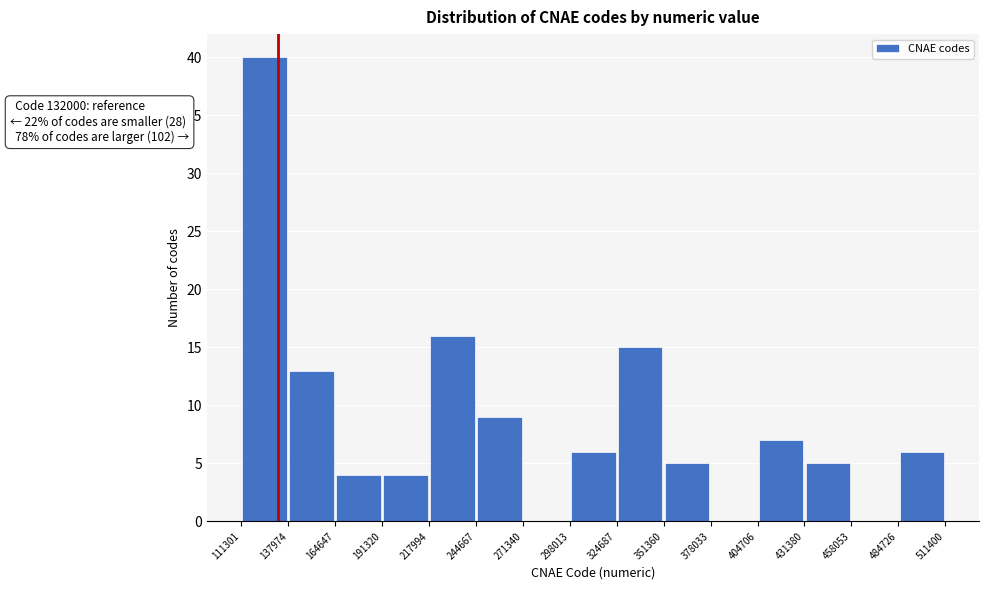

Which range on the x-axis has the tallest bar?

111301 to 137974